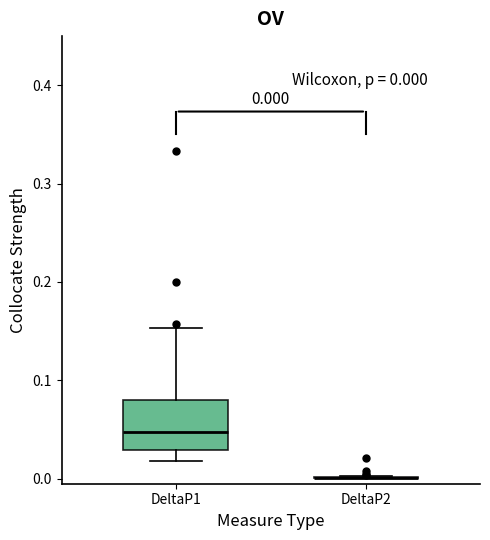

Which box is the tallest, from its lower edge to its upper edge?

DeltaP1